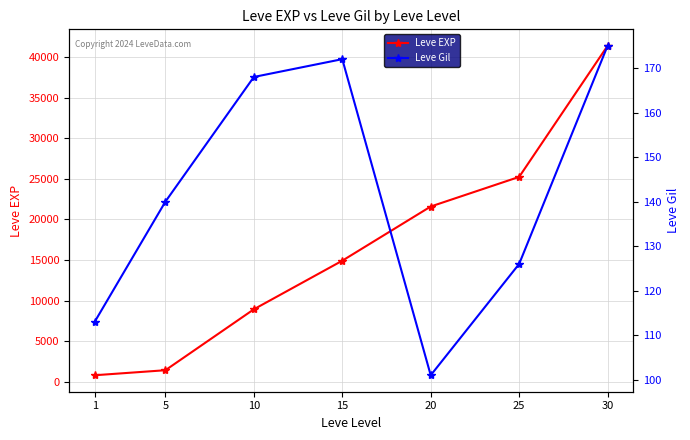

What is the value of the Leve Gil point at the 5th from the left?

101